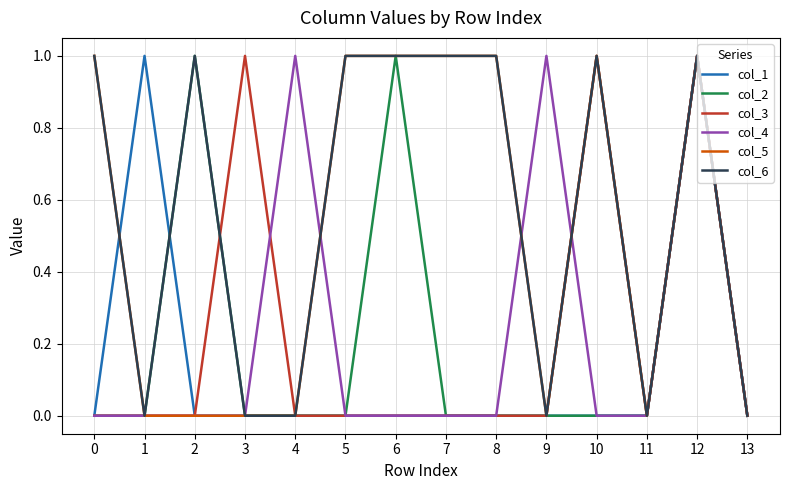

The value of col_1 at 8 is 0. True or false?

True